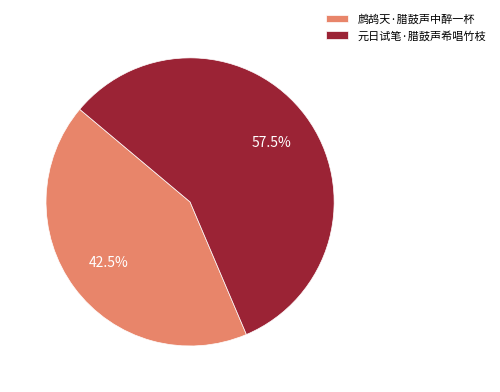

What portion of the pie excludes 元日试笔·腊鼓声希唱竹枝?

42.5%